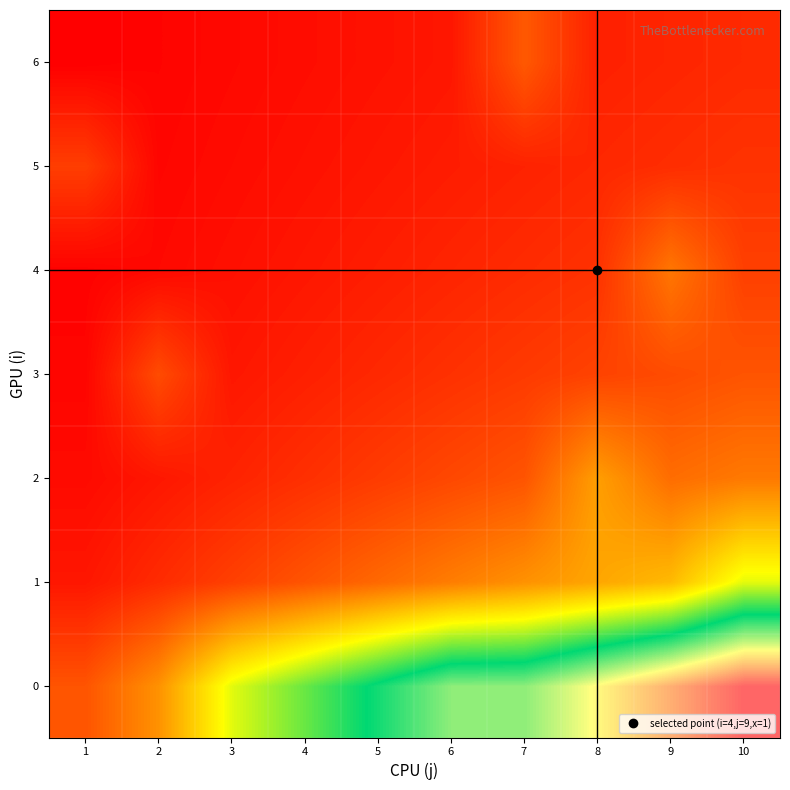

How many data points does each series have?

10